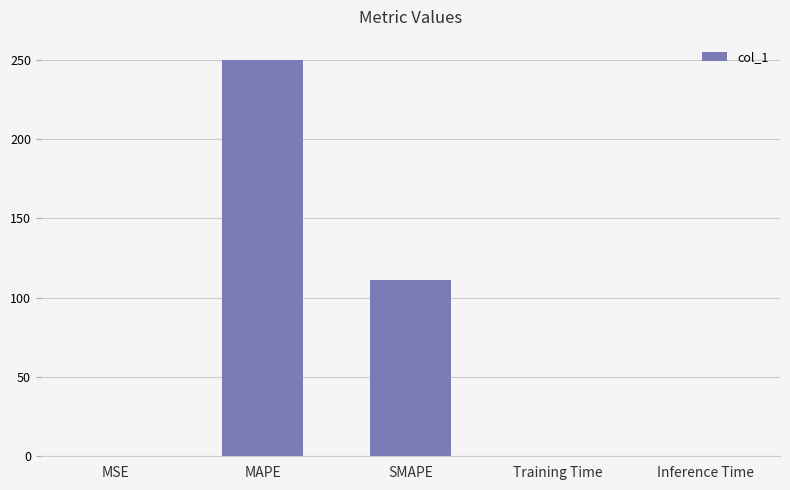

The value at MAPE is 250.0. True or false?

True